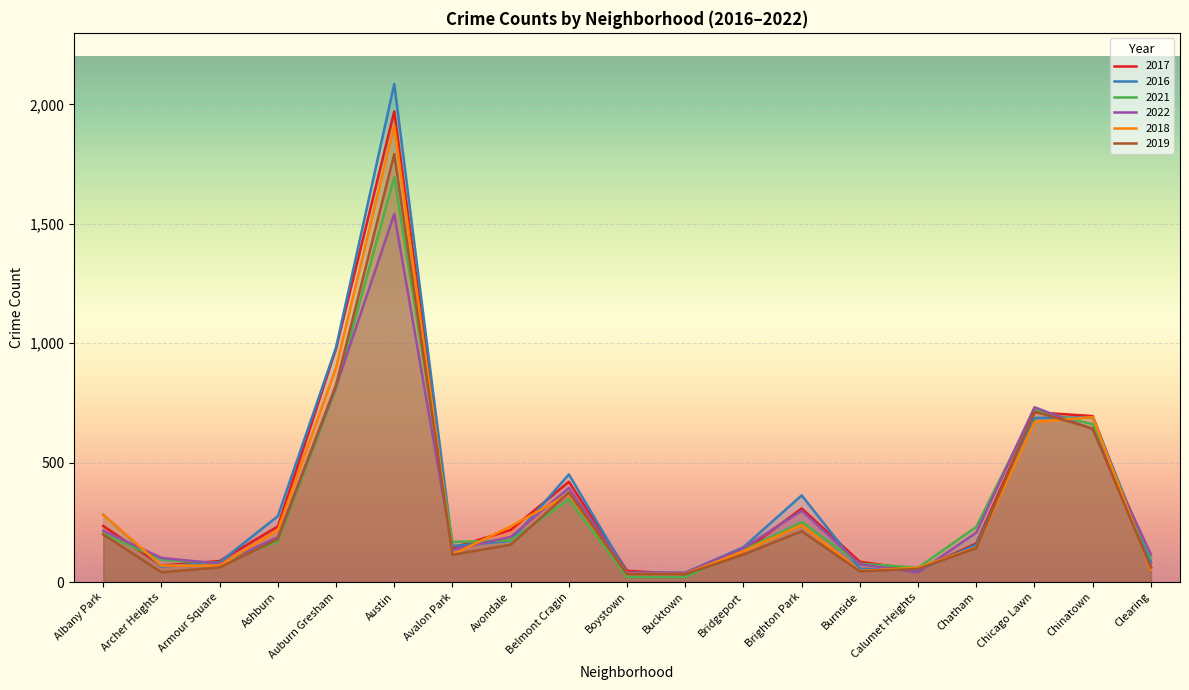

Which series ends up on top after the final intersection of 2016 and 2019?

2016